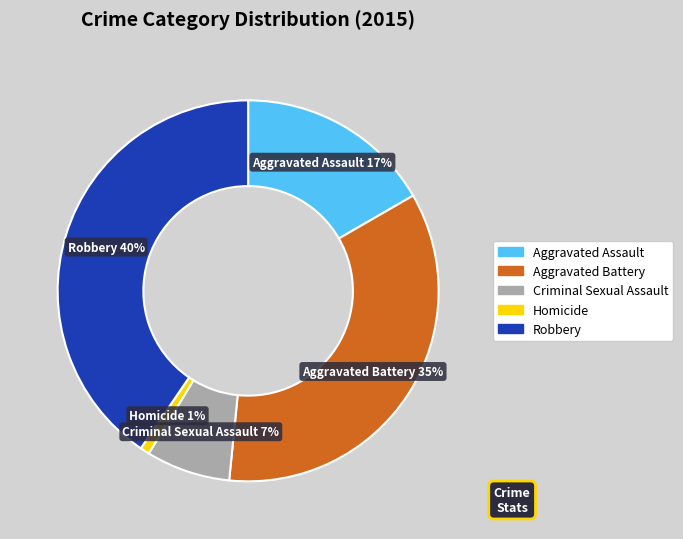

What percentage is the Robbery slice, to the nearest percent?

40%